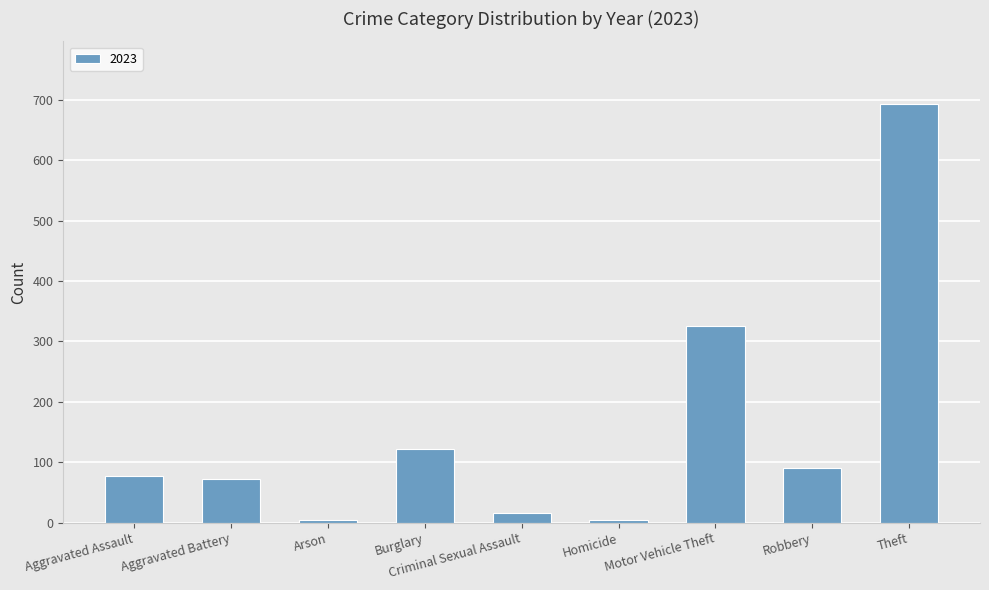

Is it true that the value at Robbery is 91?

True